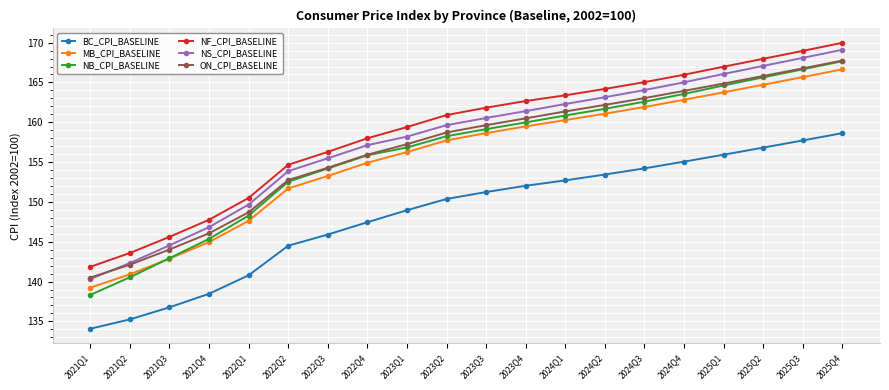

Is the value of MB_CPI_BASELINE at 2025Q2 greater than the value of NB_CPI_BASELINE at 2024Q2?

Yes